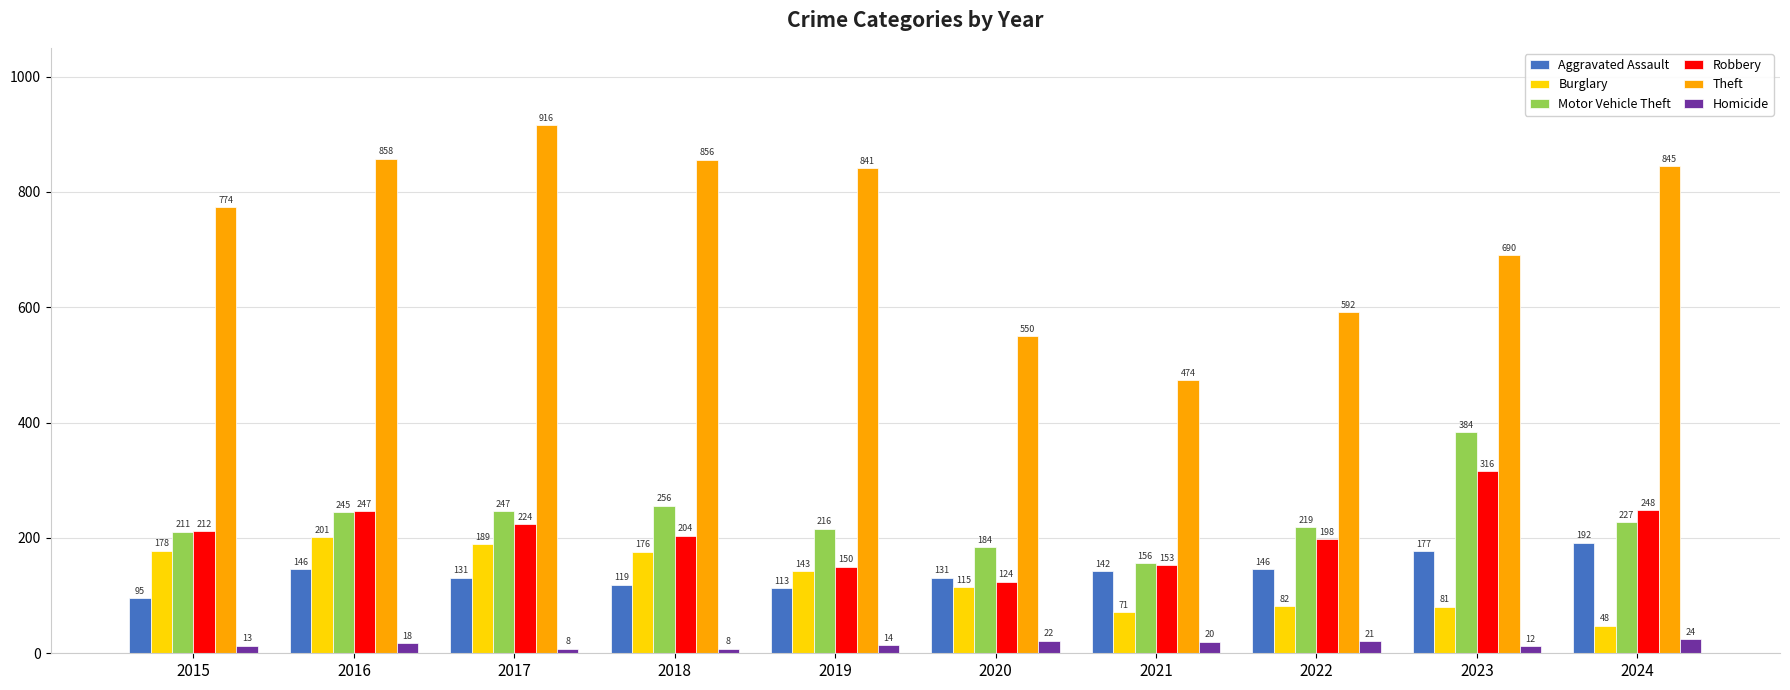

What is the total value across all series at 2015?

1483